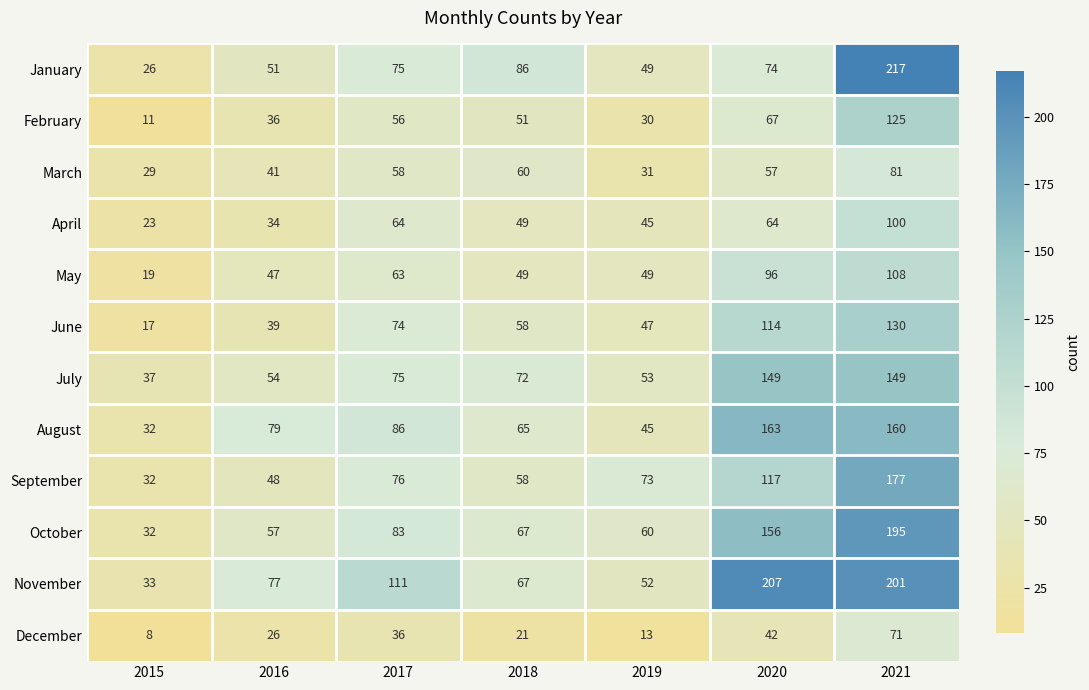

What value does the May series have at 2020, to the nearest 5?

95